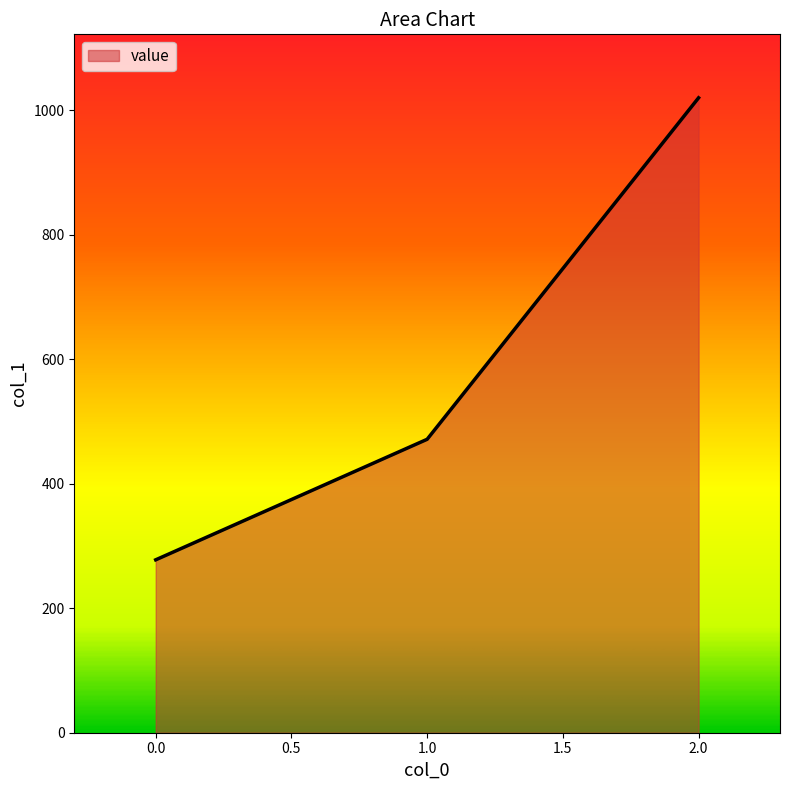

Which has a higher value, 0.0 or 2.0?

2.0